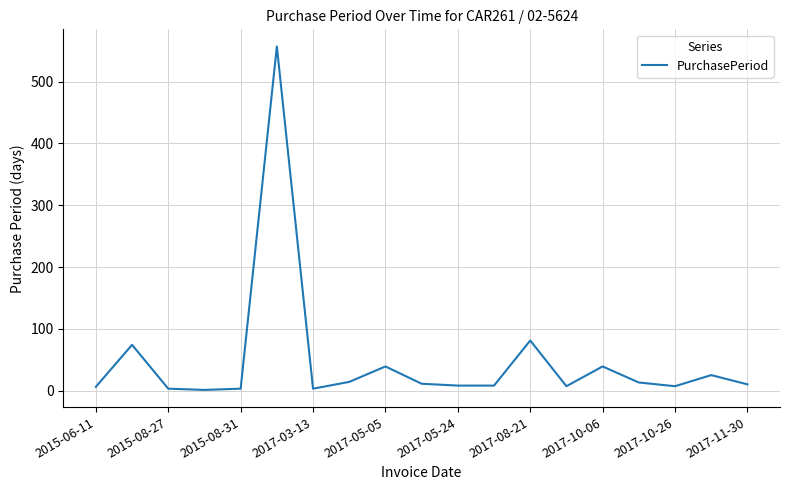

What is the greatest value displayed?

557